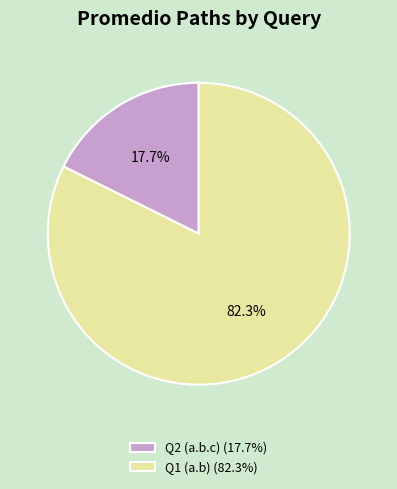

How many segments does this pie chart have?

2